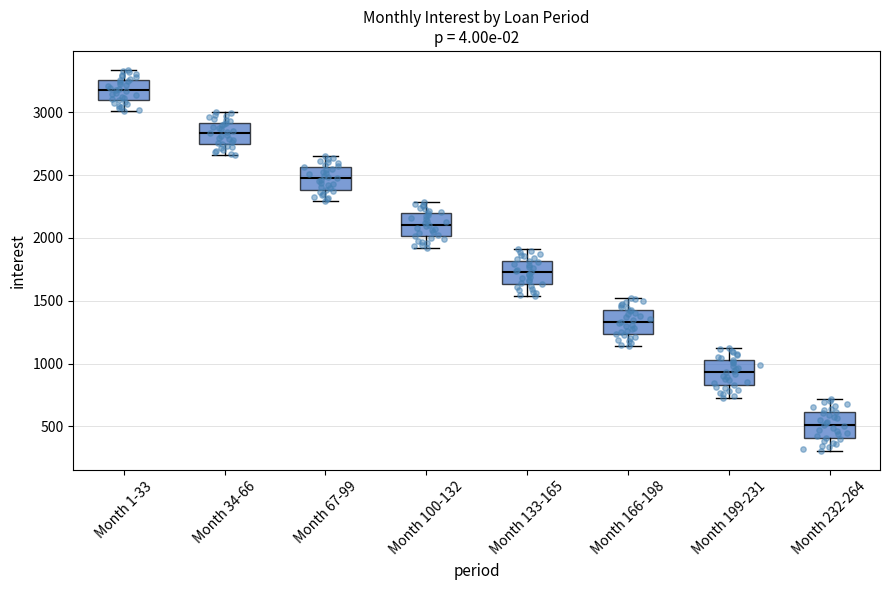

Reading left to right, read every box against the y-axis: the position of its median line, the range the box covers, and the ends of its whiskers. The values are not printed on the chart, so give them approximately, as read against the axis.

Month 1-33: median 3200, box 3100 to 3250, whiskers 3000 to 3350
Month 34-66: median 2850, box 2750 to 2900, whiskers 2650 to 3000
Month 67-99: median 2450, box 2400 to 2550, whiskers 2300 to 2650
Month 100-132: median 2100, box 2000 to 2200, whiskers 1900 to 2300
Month 133-165: median 1700, box 1650 to 1800, whiskers 1550 to 1900
Month 166-198: median 1350, box 1250 to 1450, whiskers 1150 to 1500
Month 199-231: median 950, box 850 to 1050, whiskers 750 to 1150
Month 232-264: median 500, box 400 to 600, whiskers 300 to 700